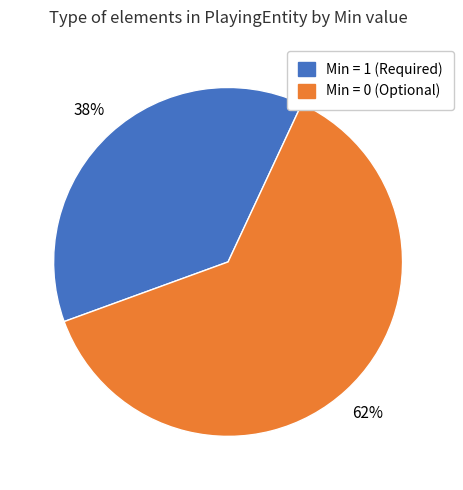

Is there a majority slice in this chart?

Yes